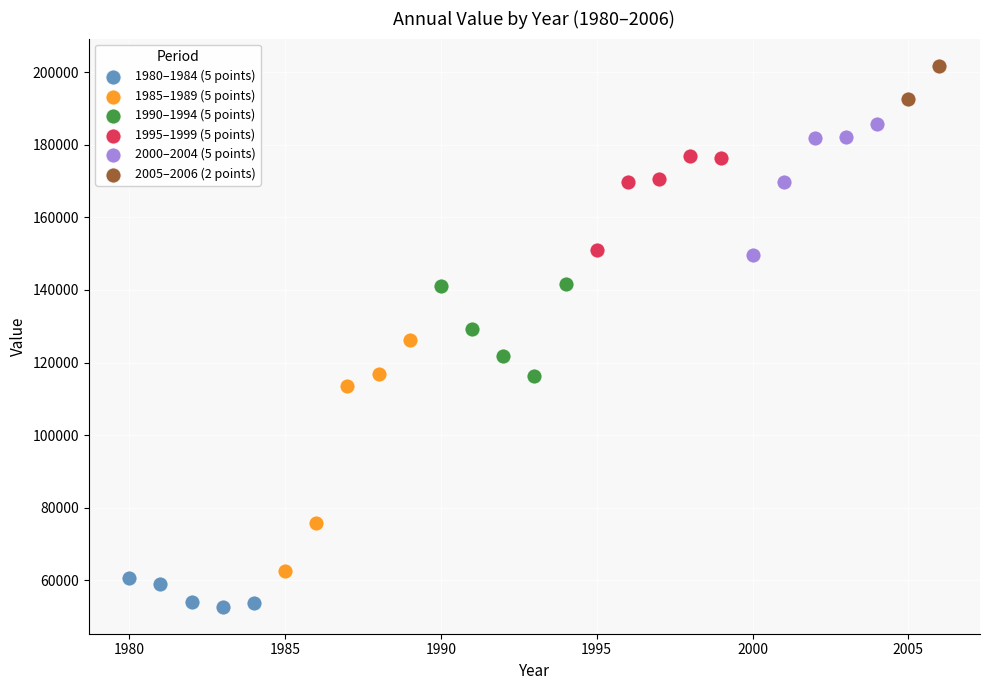

What are all the series names shown in the legend?

1980–1984 (5 points), 1985–1989 (5 points), 1990–1994 (5 points), 1995–1999 (5 points), 2000–2004 (5 points), 2005–2006 (2 points)